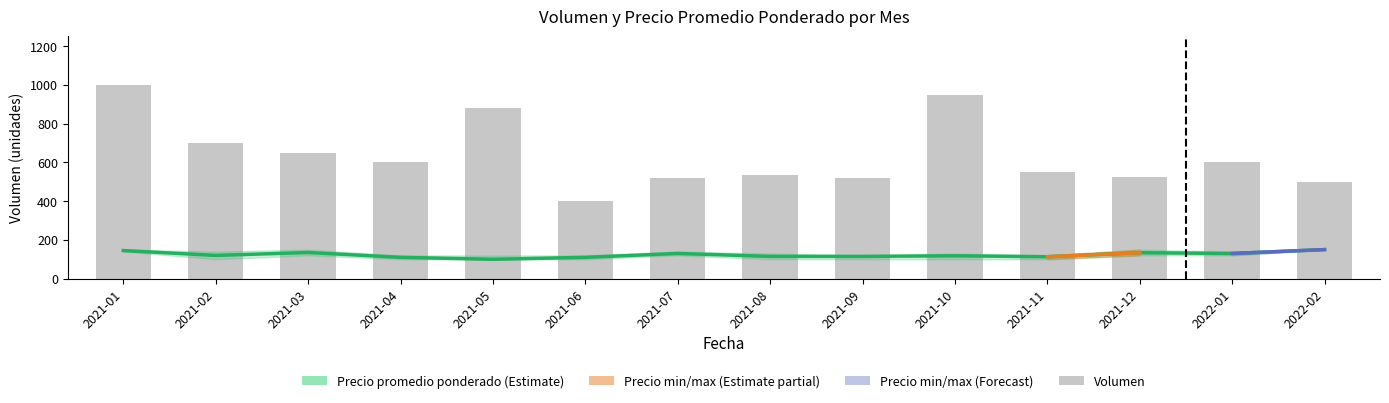

What is the value of the Volumen_mean bar at the 10th from the left?

950